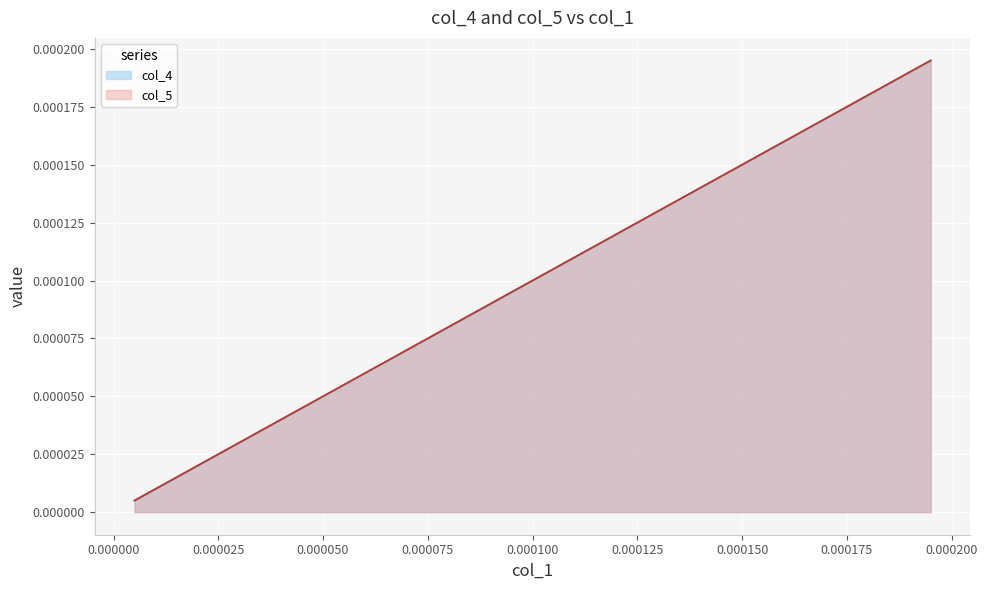

True or false: col_4 has more than 2 points higher than both neighbors.

False